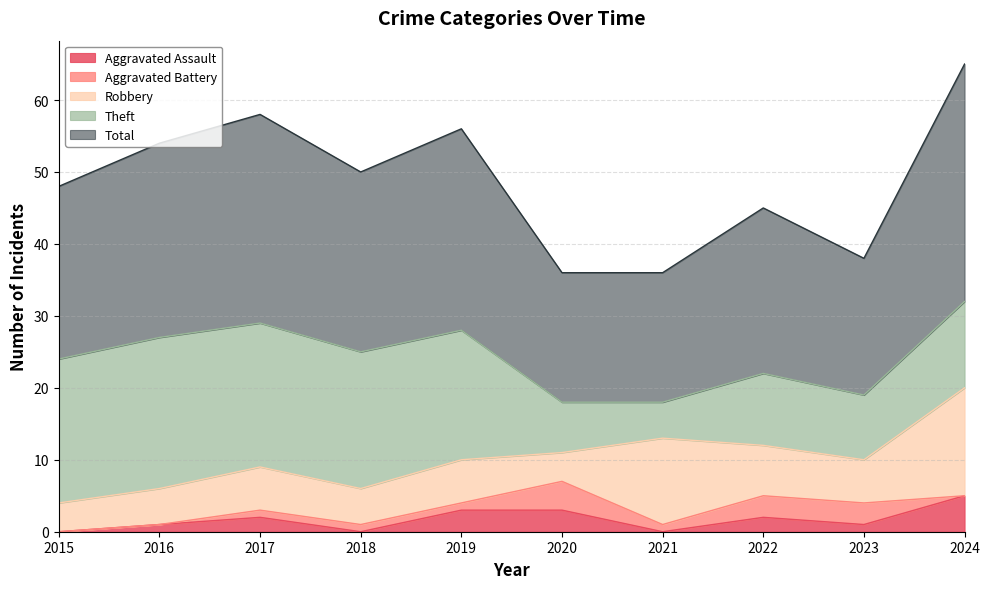

What is the difference between the maximum and second lowest values in the Theft series?

14